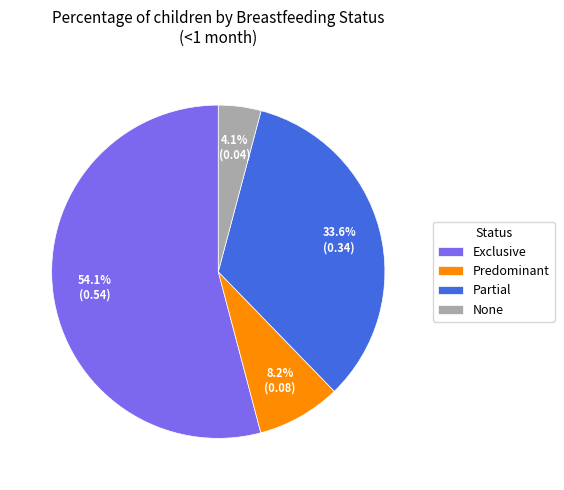

True or false: Exclusive accounts for 54% of the total.

True